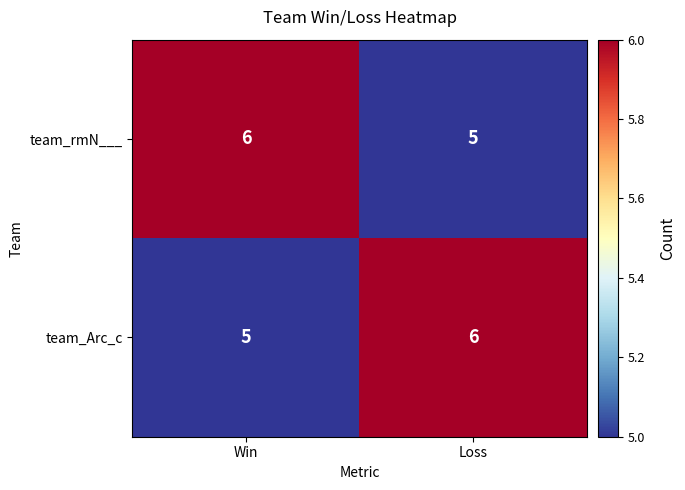

Which category has the lowest value in the team_Arc_c series?

Win